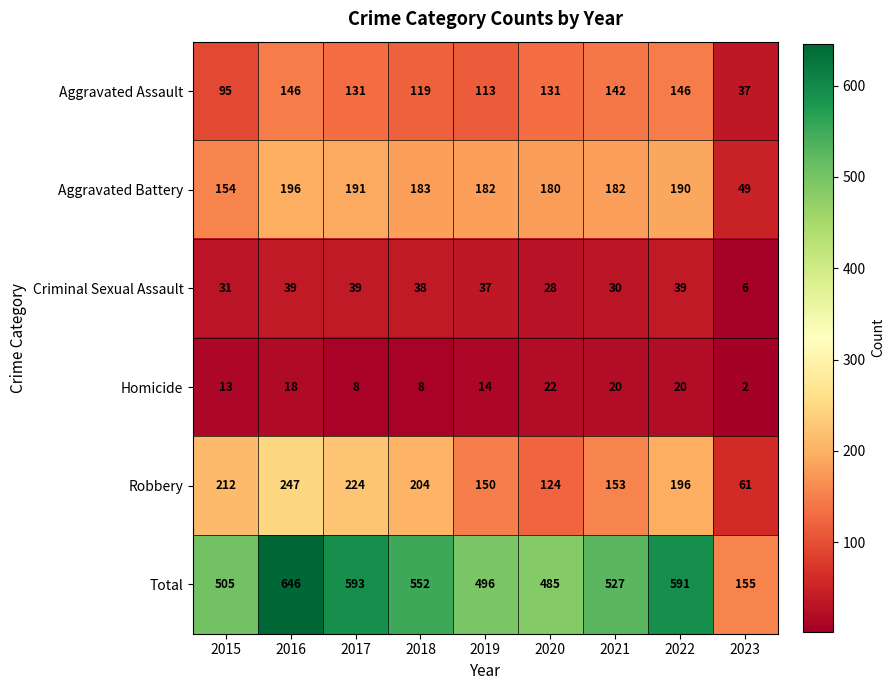

True or false: Robbery has a value of 27 at 2020.

False